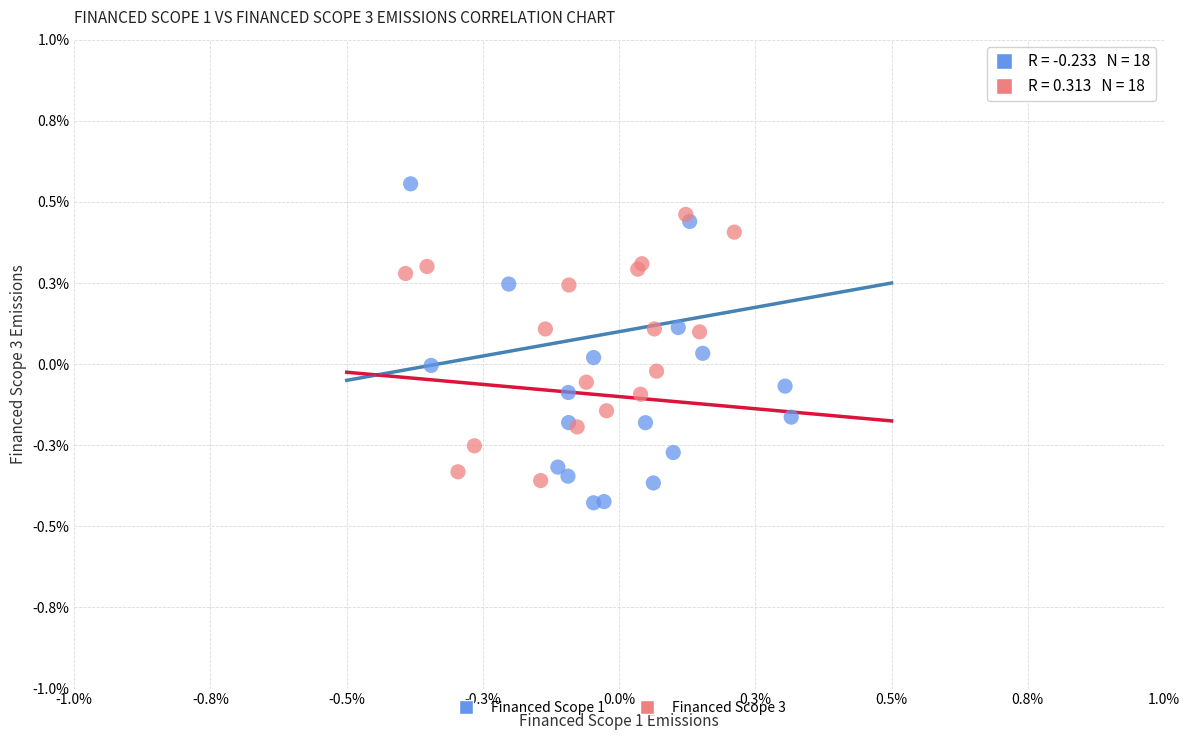

Which series contains the lowest Y value?

Financed Scope 1